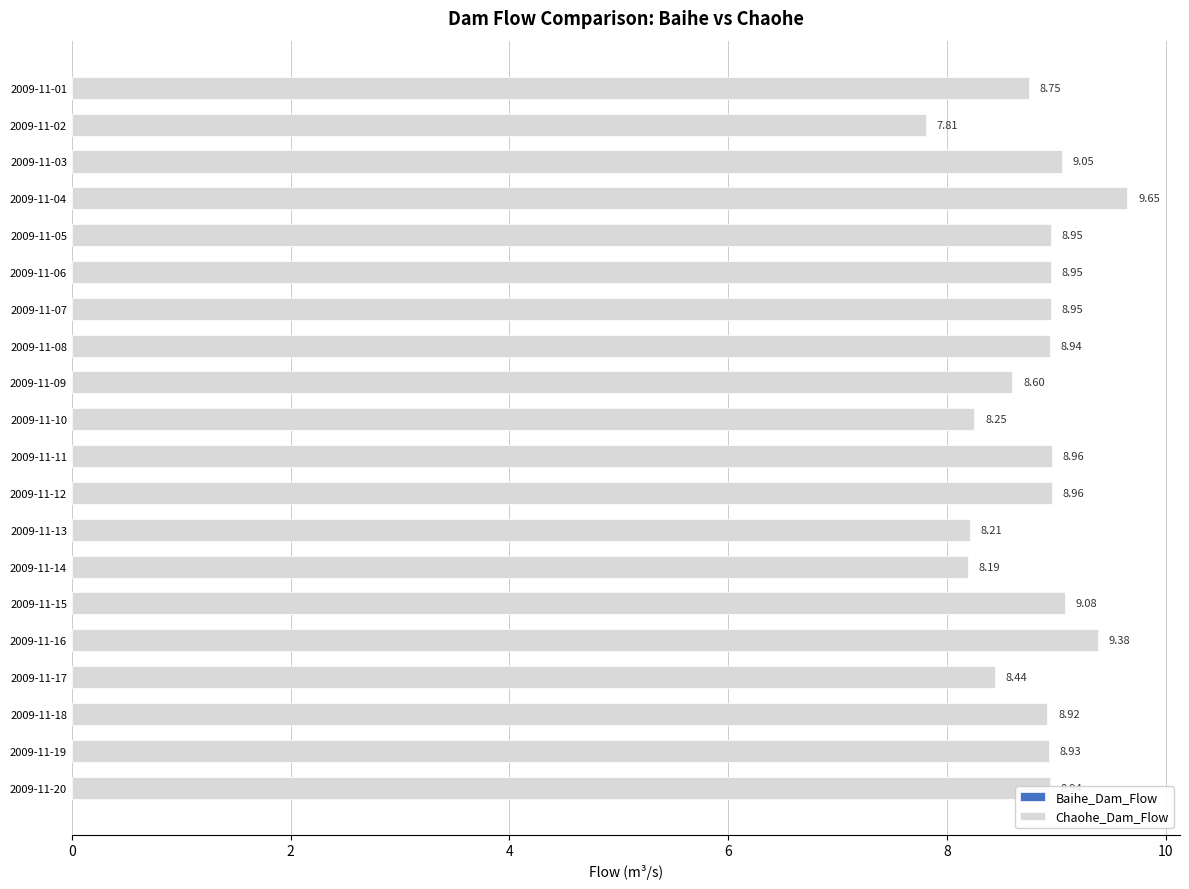

Which has a higher value, 2009-11-13 or 2009-11-19?

2009-11-19